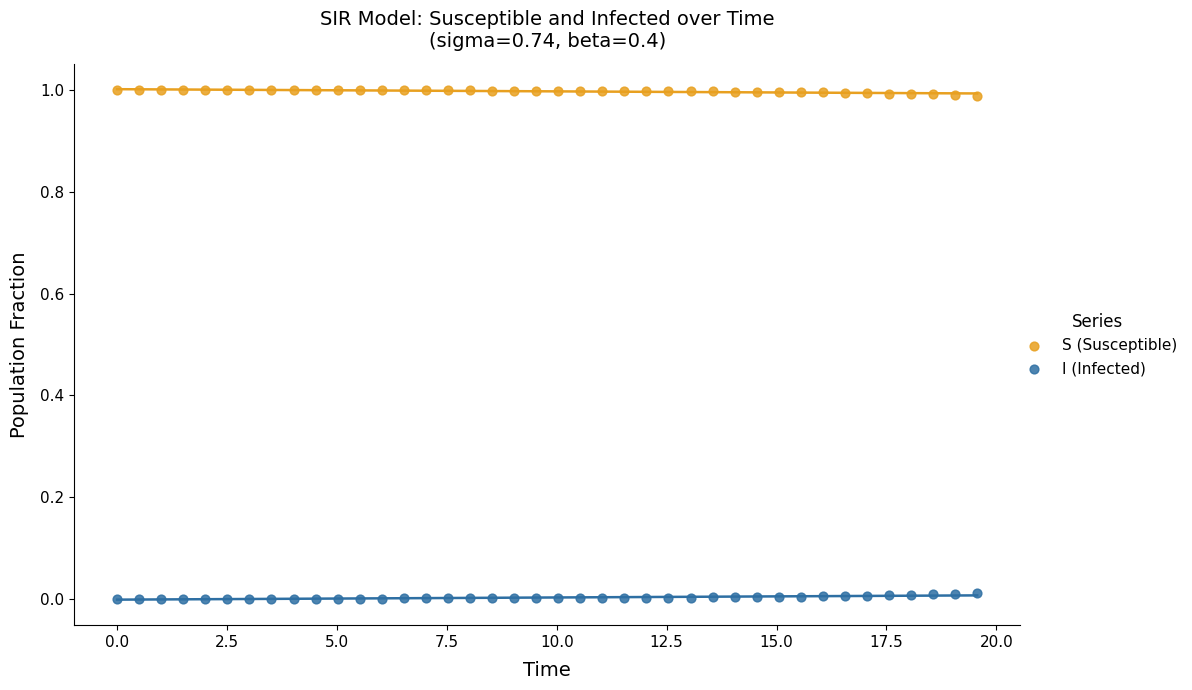

Which series reaches the minimum Y coordinate?

I (Infected)